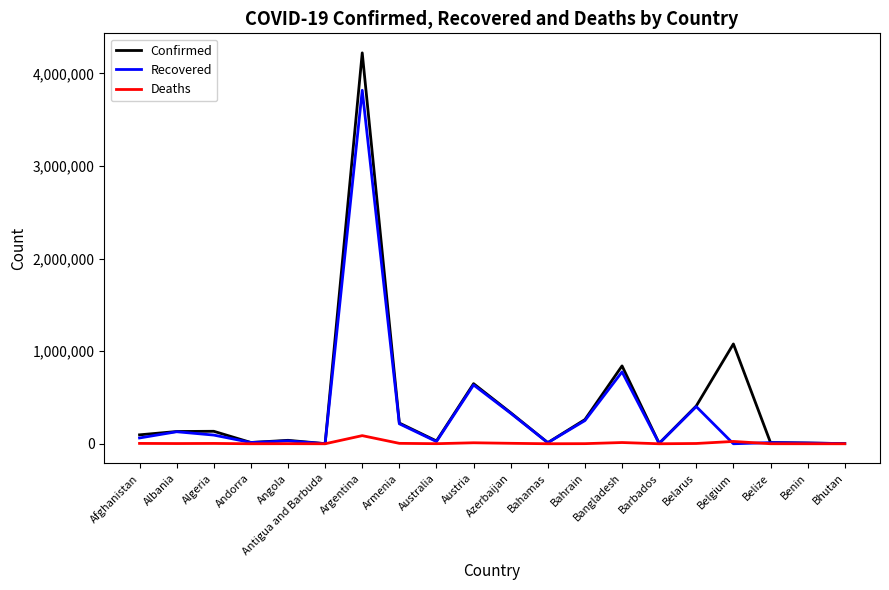

Which series changed the most between Bahrain and Bangladesh?

Confirmed